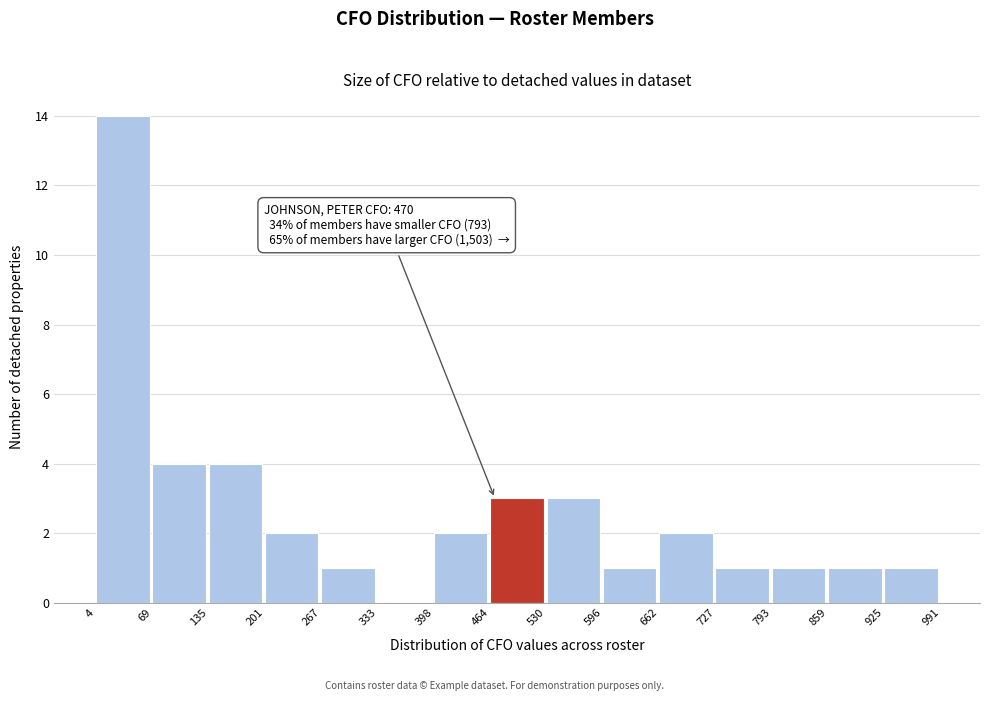

Over which range of the x-axis is the bar tallest?

4 to 69